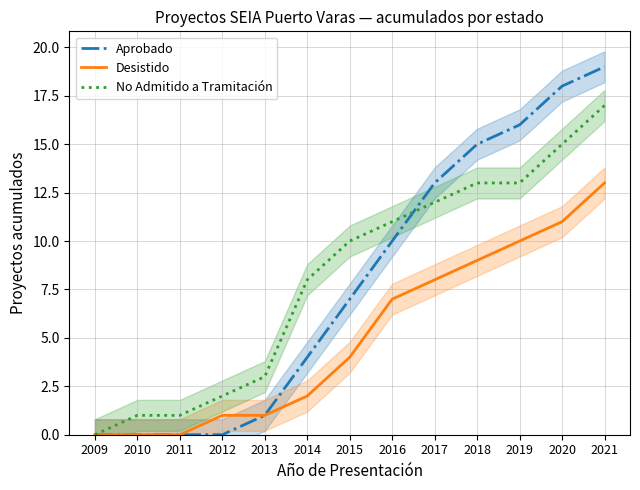

How many values in the Desistido series exceed 4?

6